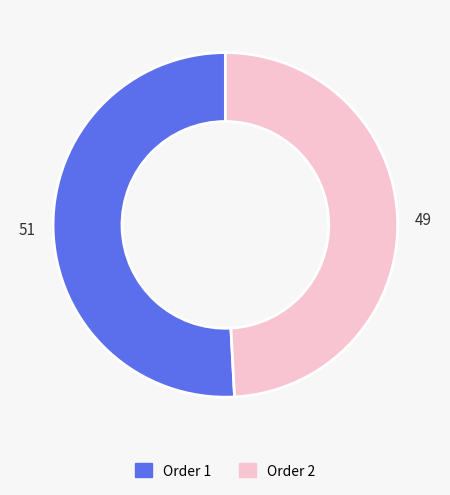

Which has a higher value, Order 2 or Order 1?

Order 1